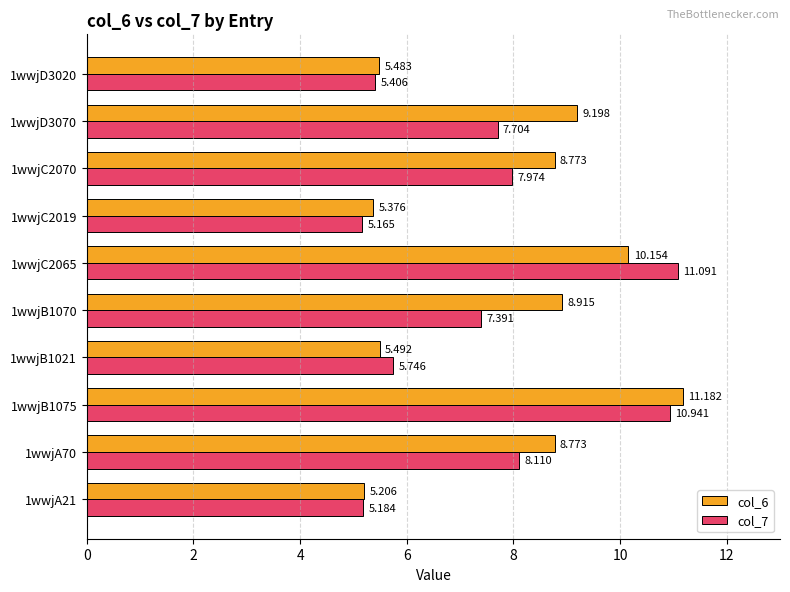

Is the value of col_6 at 1wwjB1021 greater than the value of col_7 at 1wwjB1021?

No